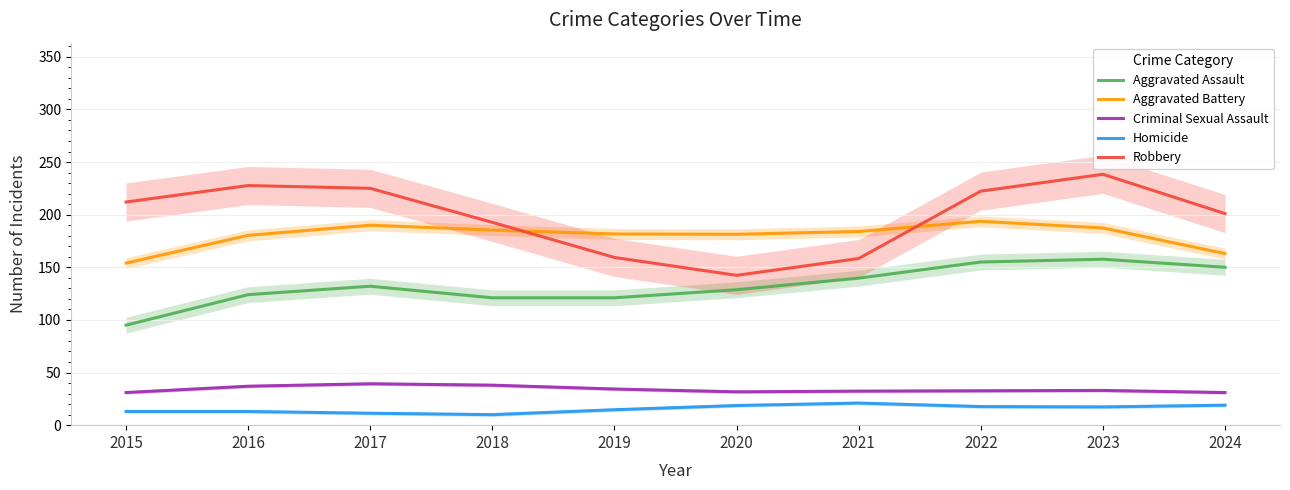

Is it true that Aggravated Assault equals 157.7 at 2023?

True